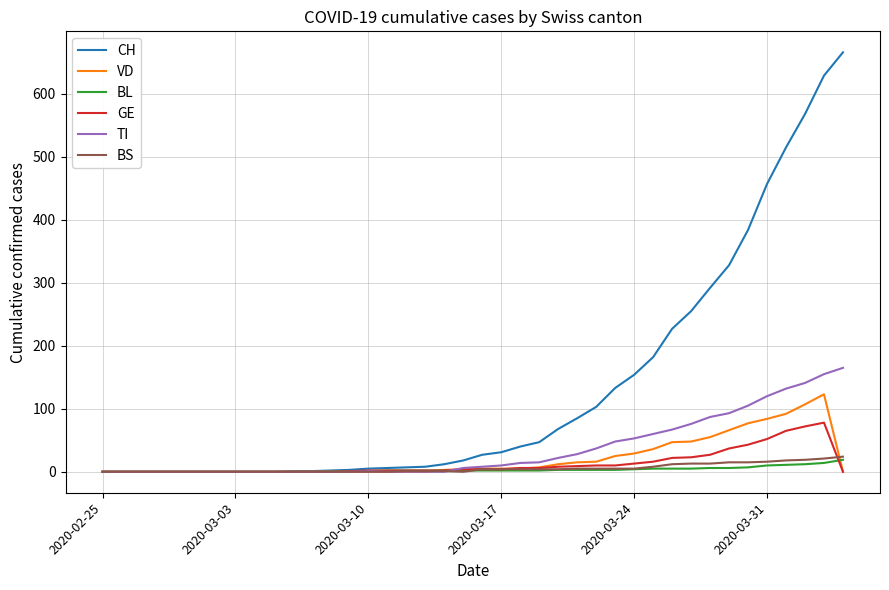

Which series has the largest total across all categories?

CH